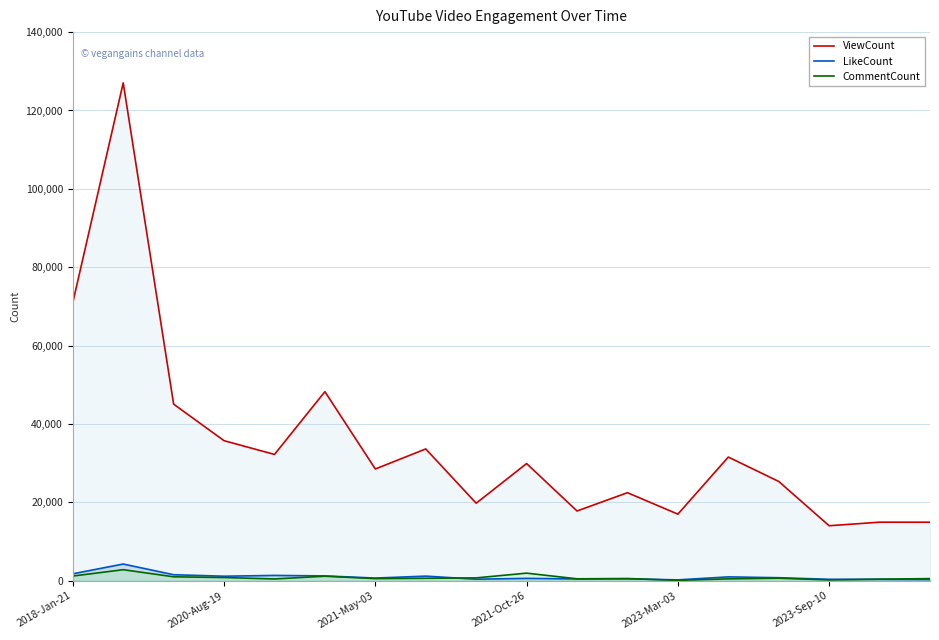

Which series has the widest spread of values?

ViewCount